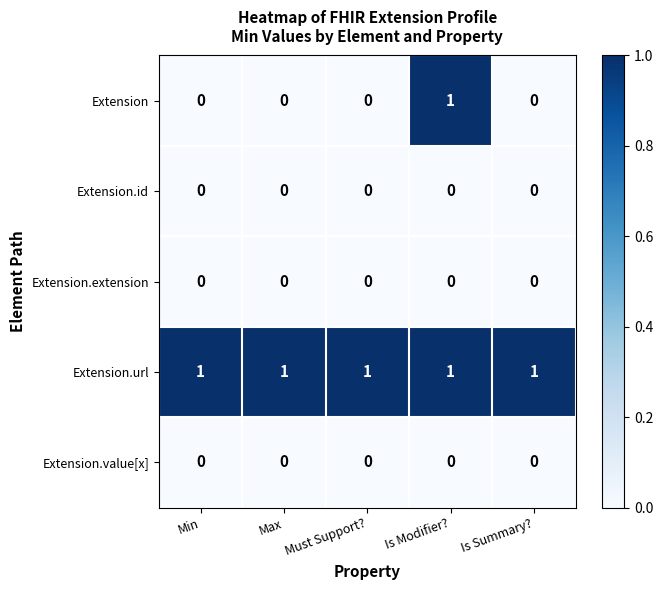

The value of Extension at Must Support? is 1. True or false?

False